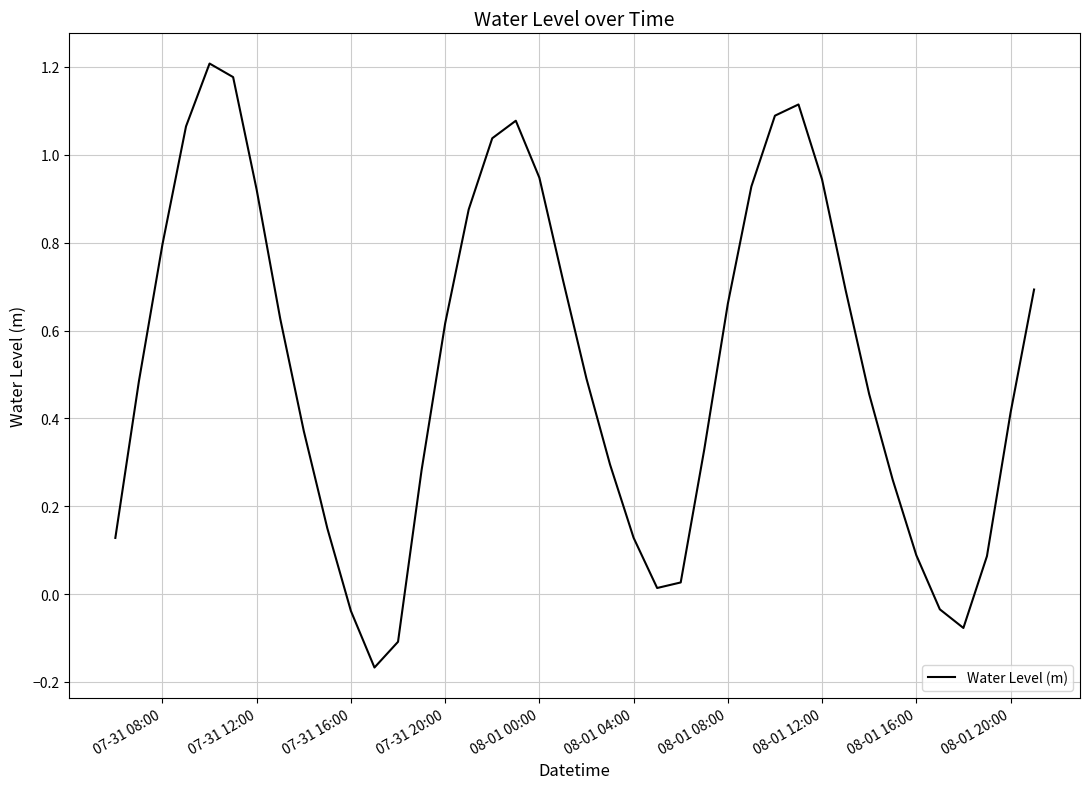

What is the difference between the second highest and second lowest values?

1.3